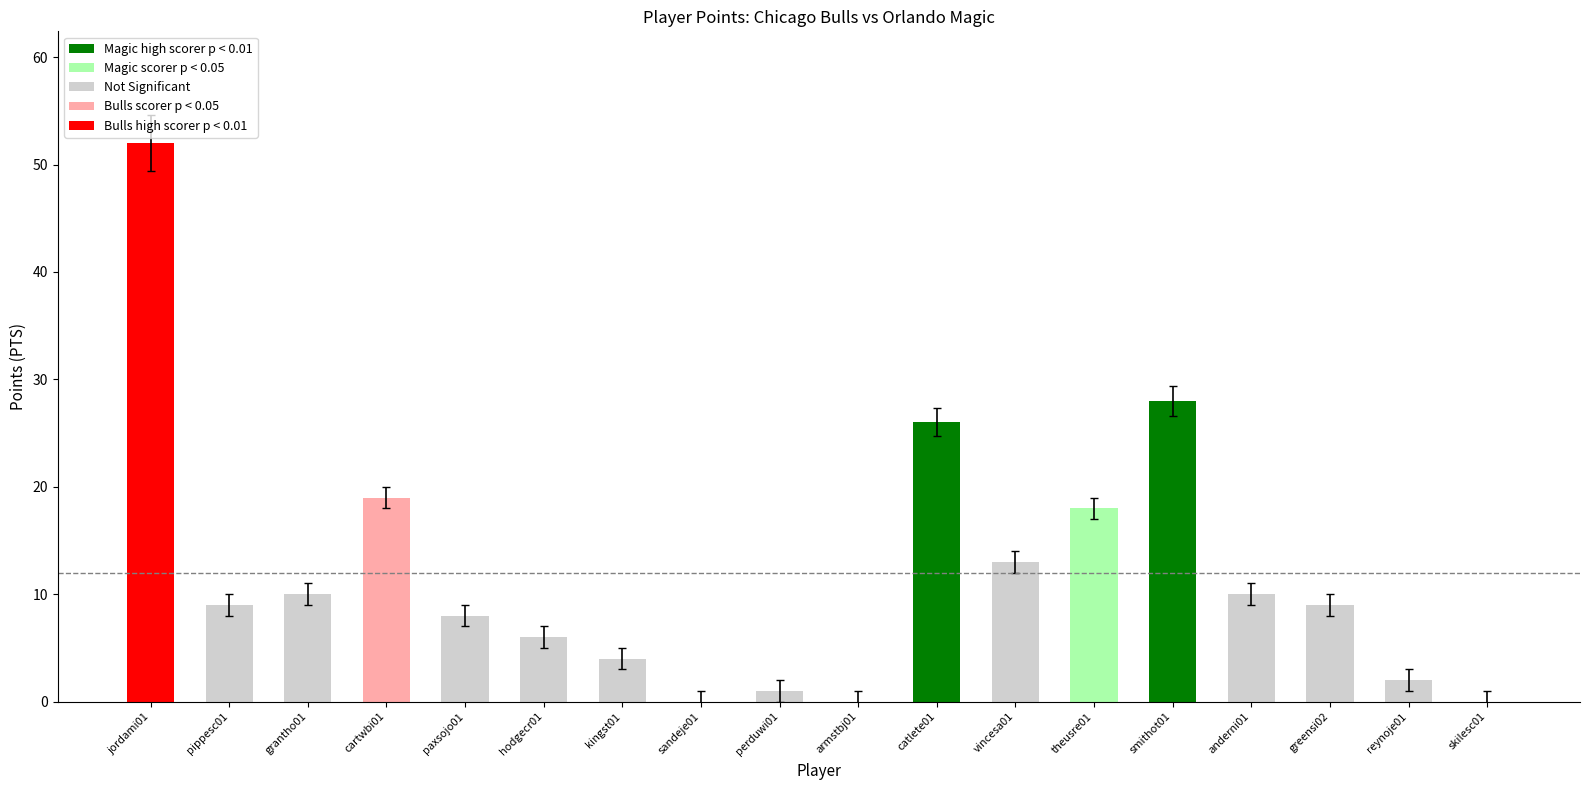

What is the change in value from cartwbi01 to catlete01?

+7